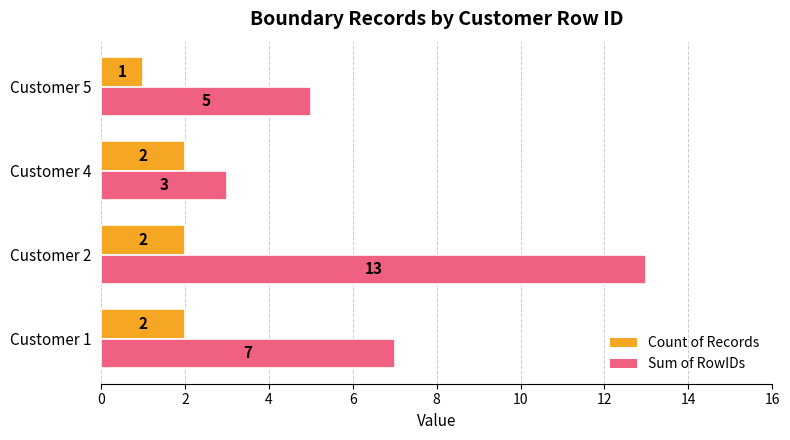

What is the average value of the Count of Records series?

2